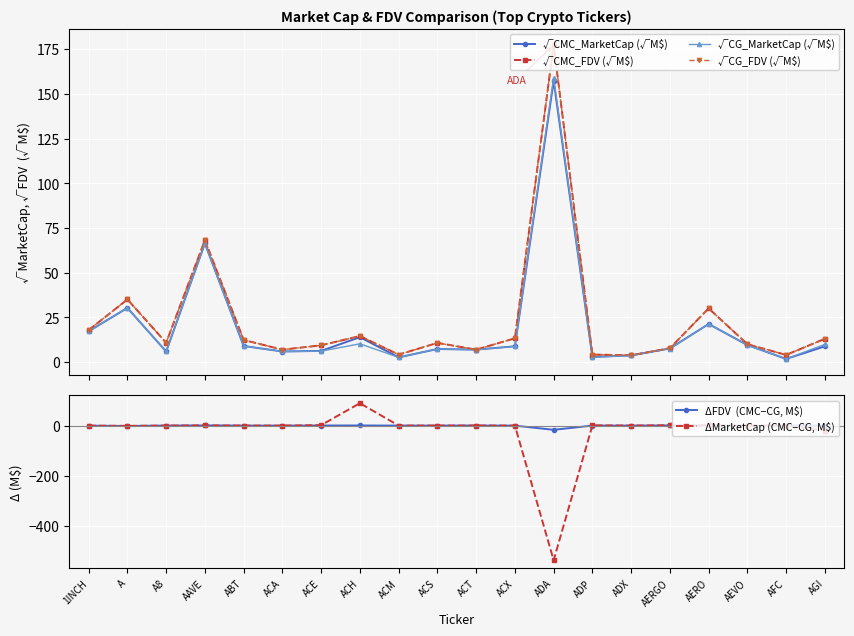

List the series in order of their peak value, lowest first.

ΔFDV  (CMC−CG, M$), ΔMarketCap (CMC−CG, M$), √CMC_MarketCap (√M$), √CG_MarketCap (√M$), √CMC_FDV (√M$), √CG_FDV (√M$)